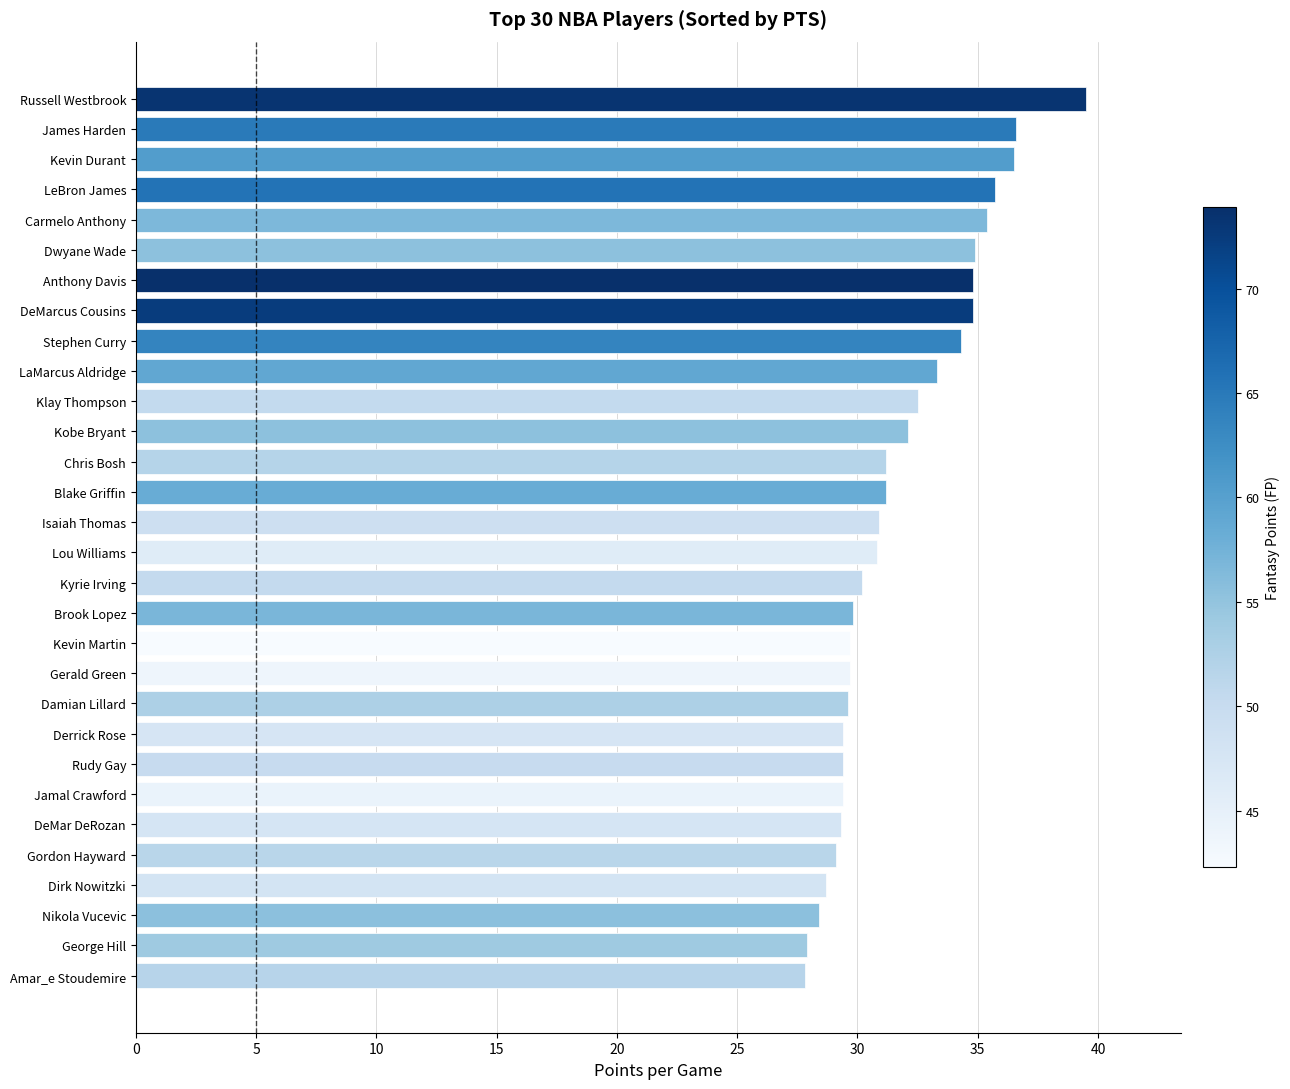

What is the label of the 5th bar from the bottom?

Gordon Hayward